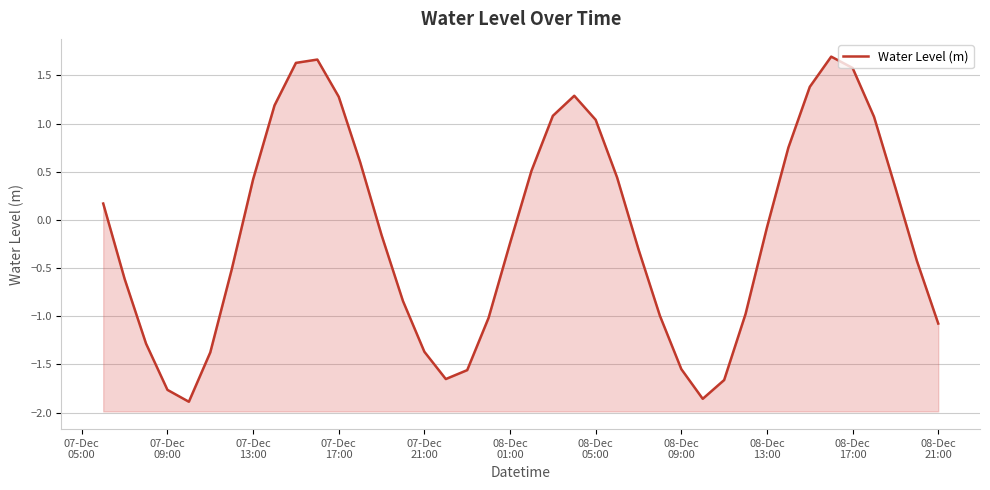

Reading right to left, extract all data points from this chart.

-1.1	-0.4	0.3	1.1	1.6	1.7	1.4	0.8	-0.1	-1.0	-1.7	-1.9	-1.5	-1.0	-0.3	0.4	1.0	1.3	1.1	0.5	-0.2	-1.0	-1.6	-1.7	-1.4	-0.8	-0.2	0.6	1.3	1.7	1.6	1.2	0.4	-0.5	-1.4	-1.9	-1.8	-1.3	-0.6	0.2